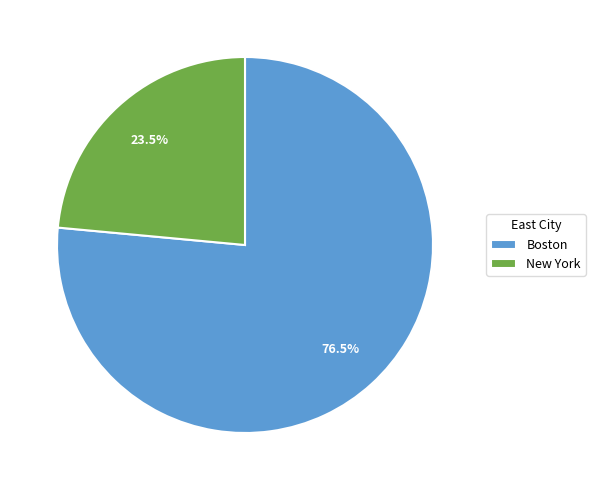

Between New York and Boston, which is larger?

Boston